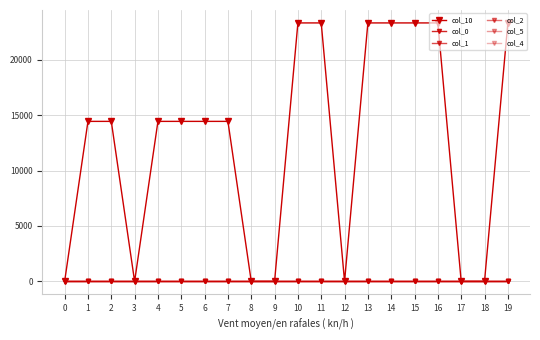

What is the value of the col_4 point at the 4th from the left?

0.8